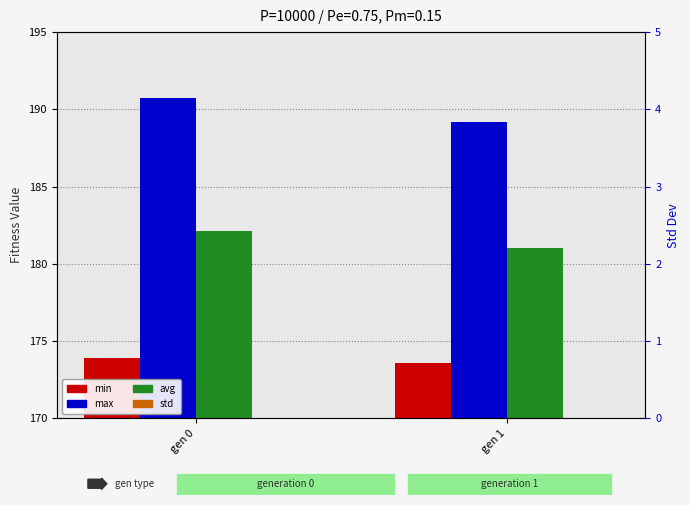

Reading left to right, extract all data points from this chart.

min: gen 0=173.9	gen 1=173.6
max: gen 0=190.8	gen 1=189.2
avg: gen 0=182.2	gen 1=181.0
std: gen 0=2.2	gen 1=2.1